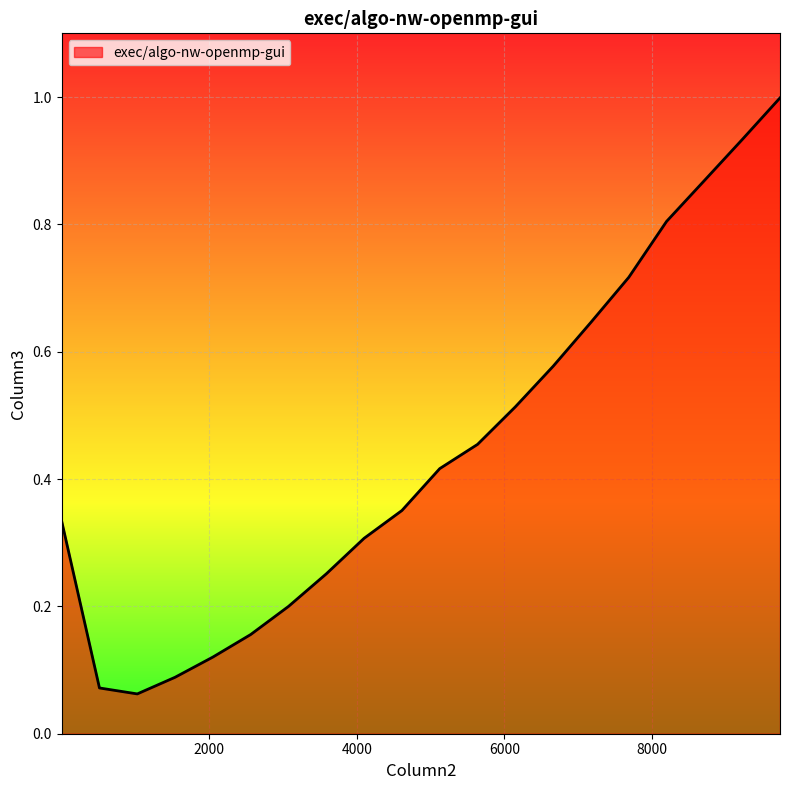

How many lines are shown in the chart?

1